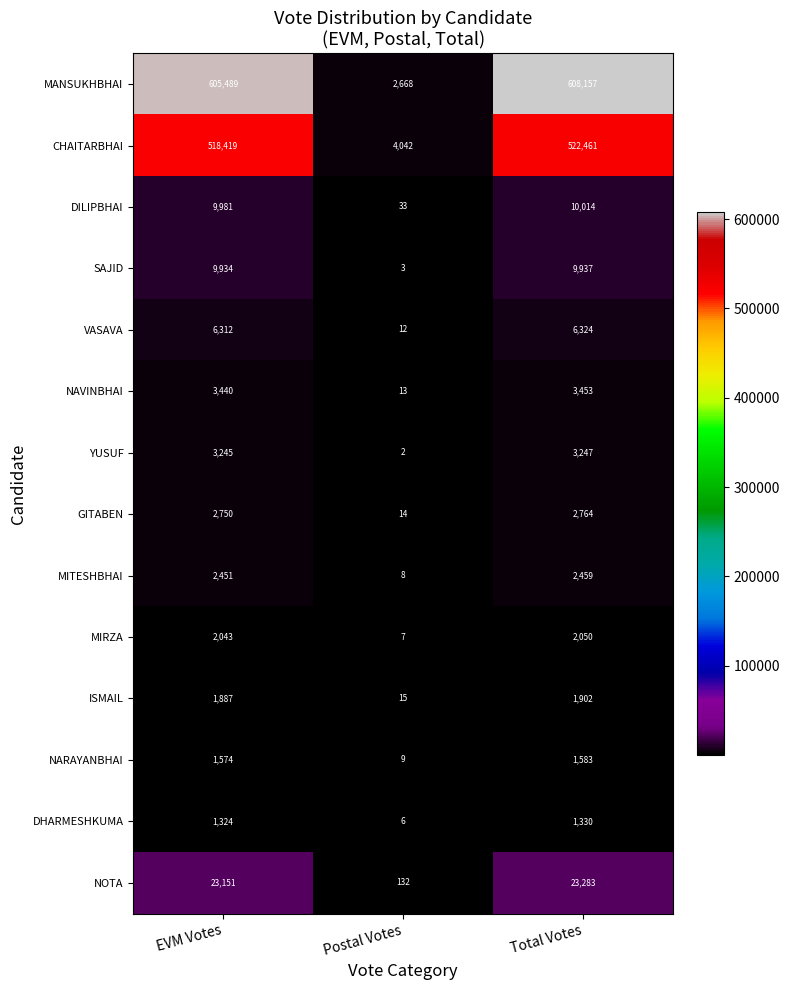

The MITESHBHAI series shows 3741 at EVM Votes. True or false?

False